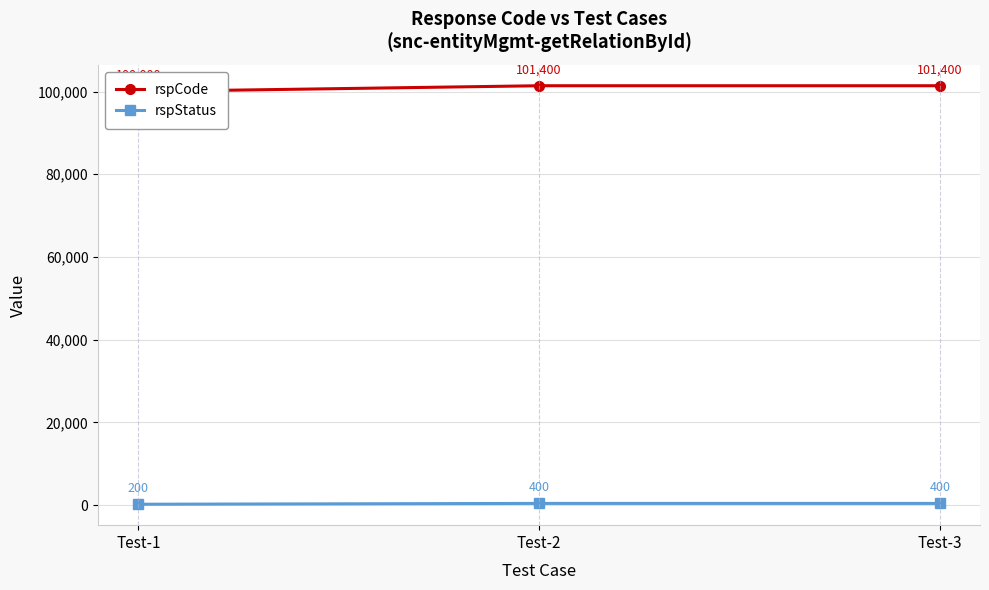

Between Test-3 and Test-1, which is larger?

Test-3